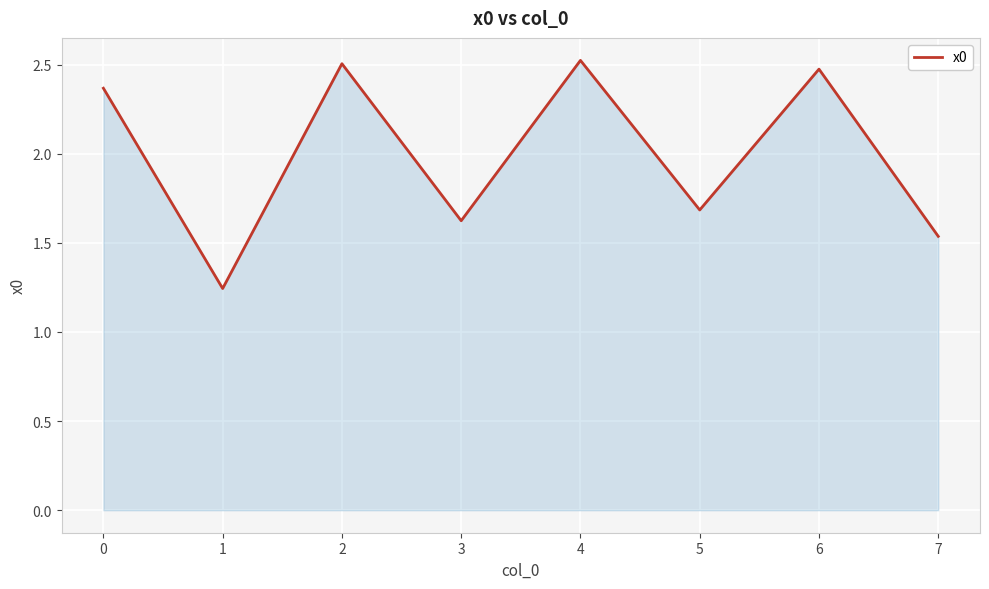

What is the greatest value displayed?

2.5